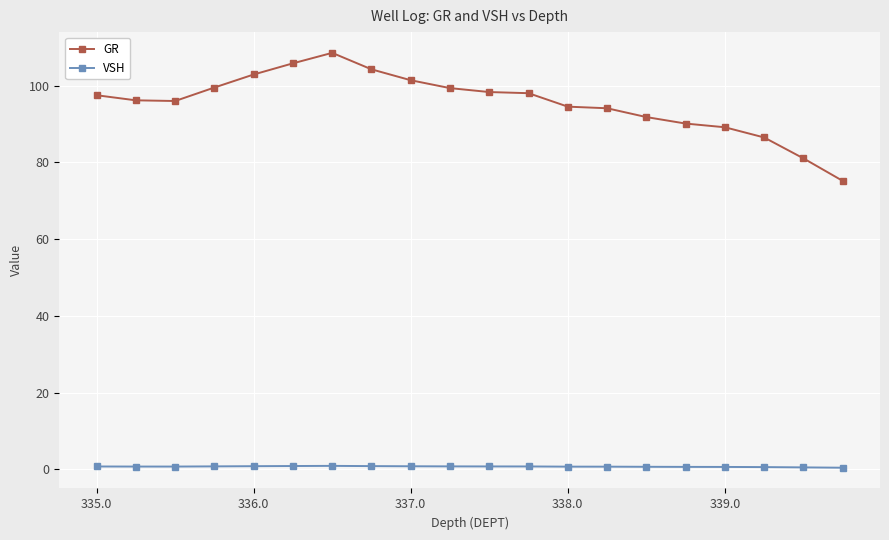

Which series has the largest range (max minus min)?

GR